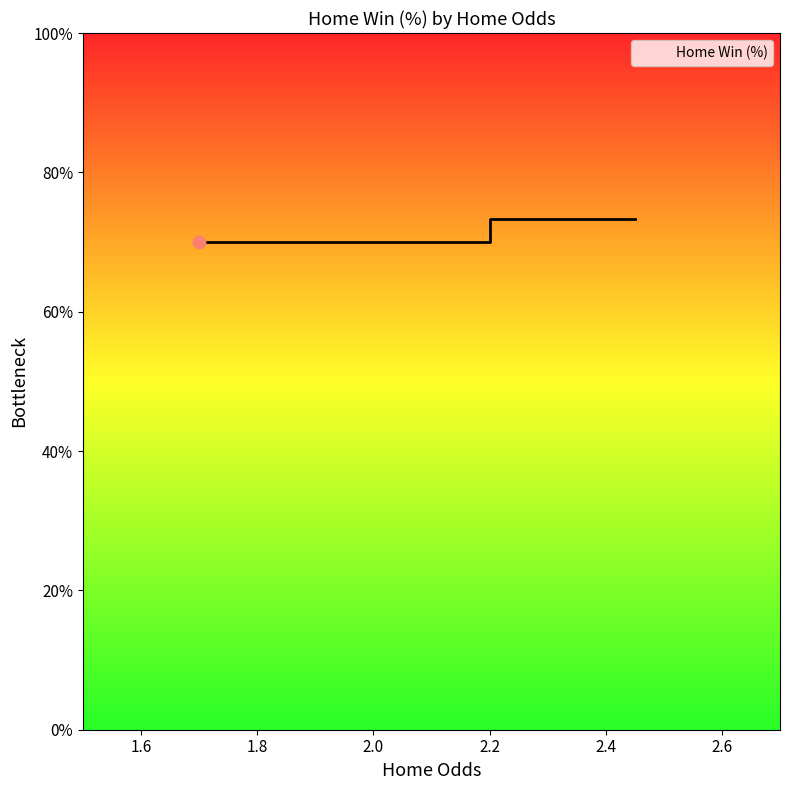

Which has a higher value, 2.0 or 1.4?

2.0